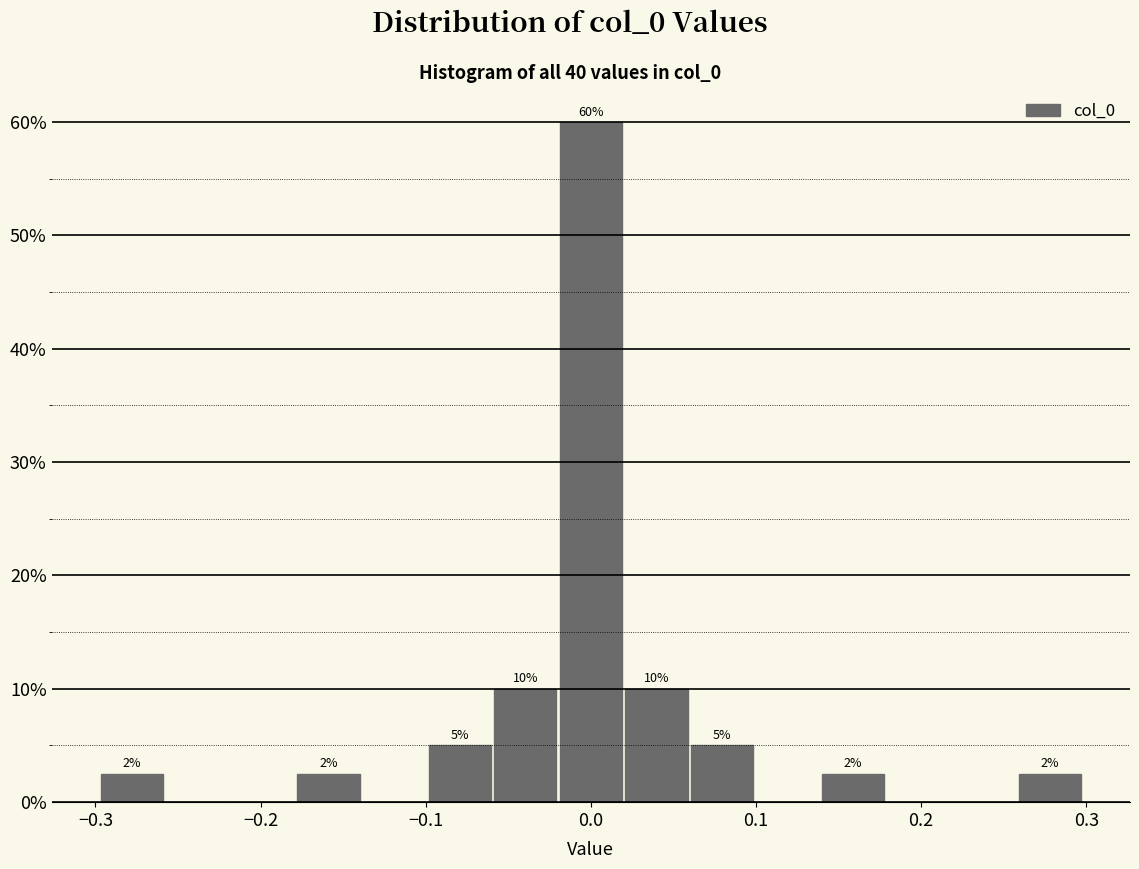

Around what value on the x-axis is the tallest bar? Give the approximate position of its centre, as read against the axis.

0.00